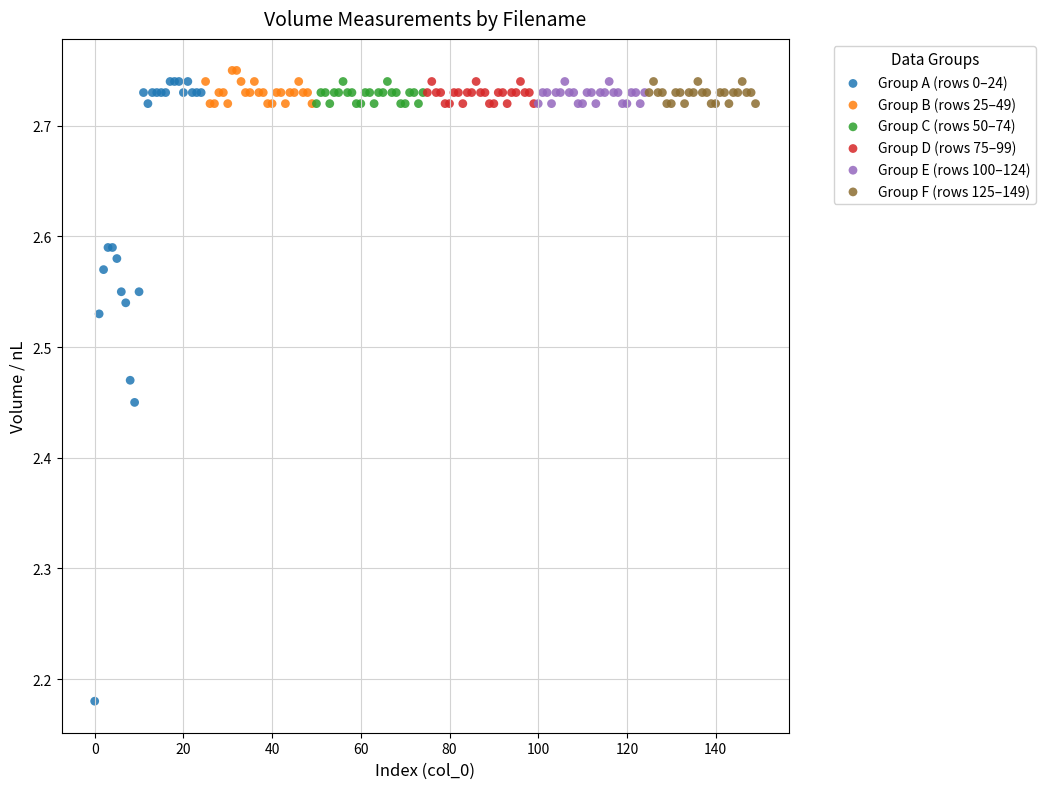

Which series reaches the minimum Y coordinate?

Group A (rows 0–24)